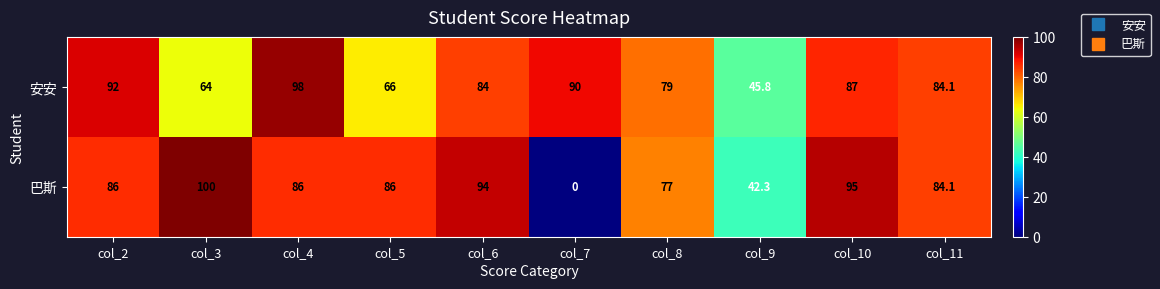

List the series in order of their peak value, lowest first.

安安, 巴斯